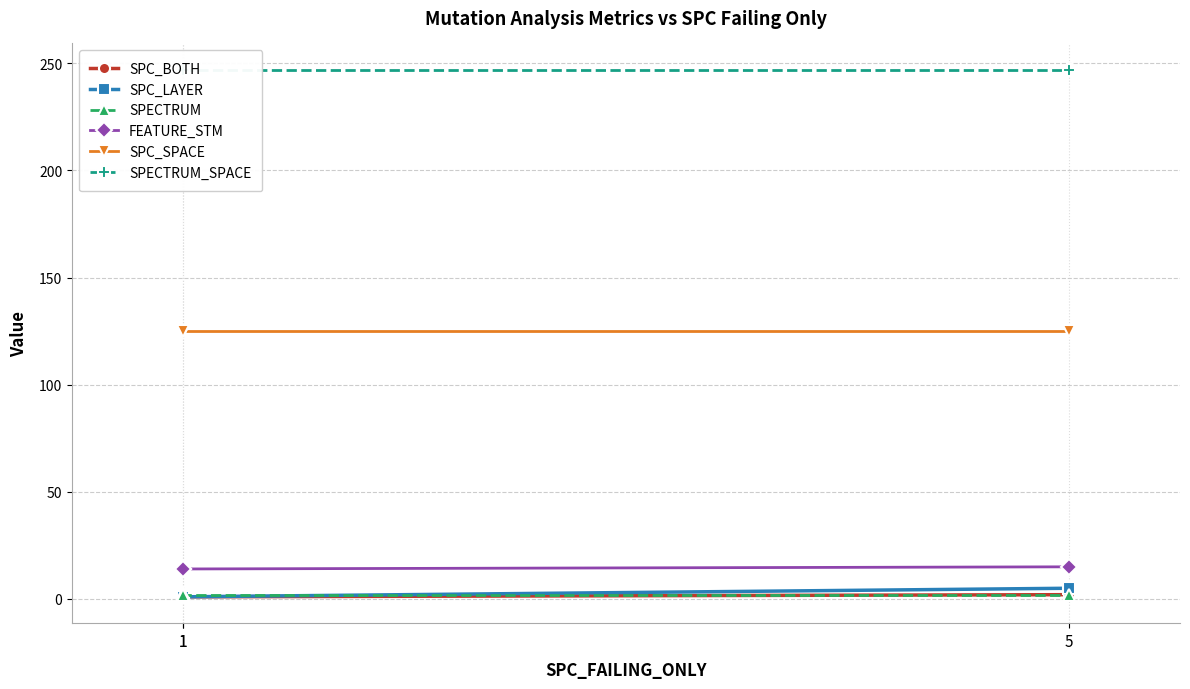

Count the number of categories in the chart.

3